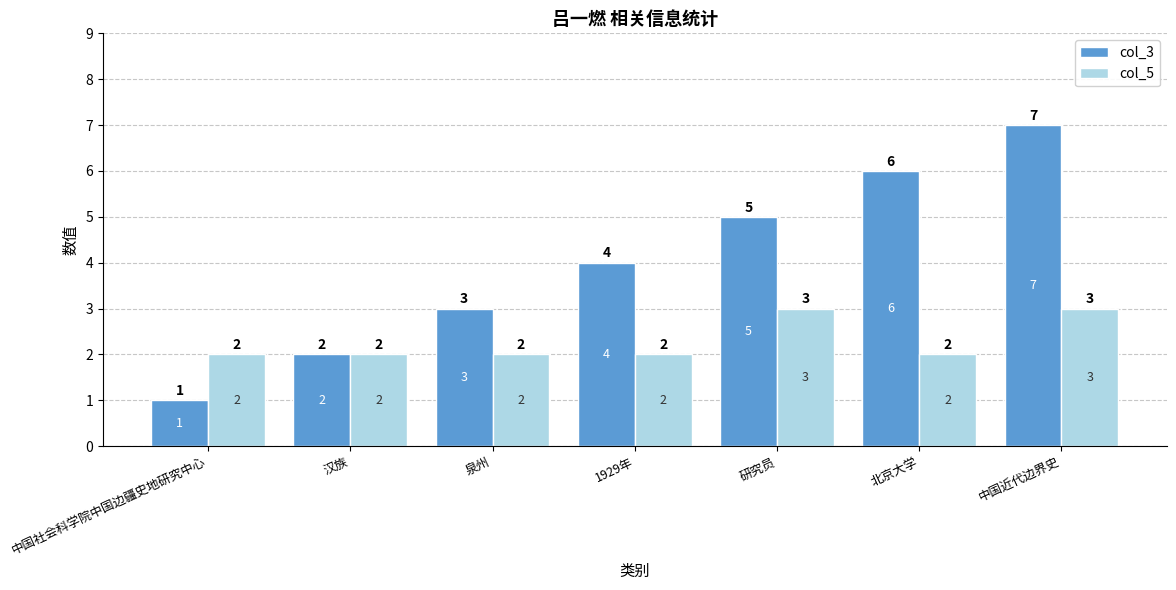

What is the label of the 1st bar from the right?

中国近代边界史